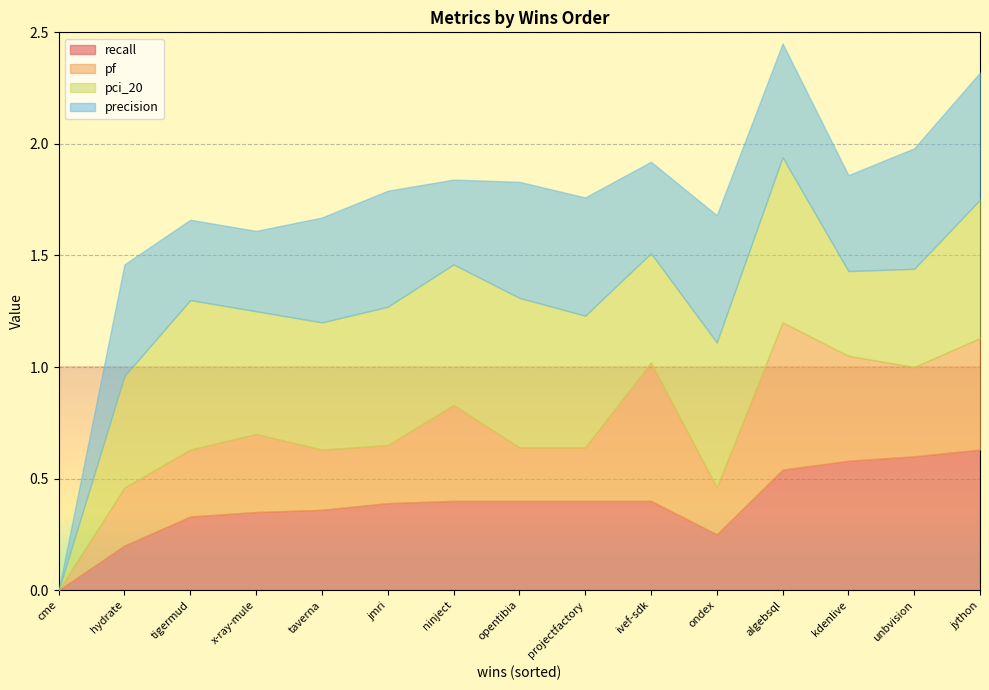

What is the difference between the maximum and minimum values in the precision series?

0.6